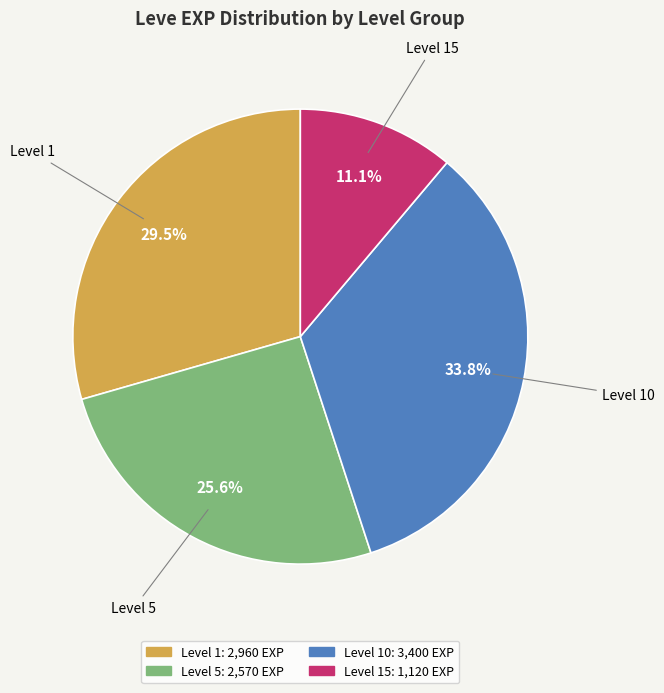

Is there a majority slice in this chart?

No